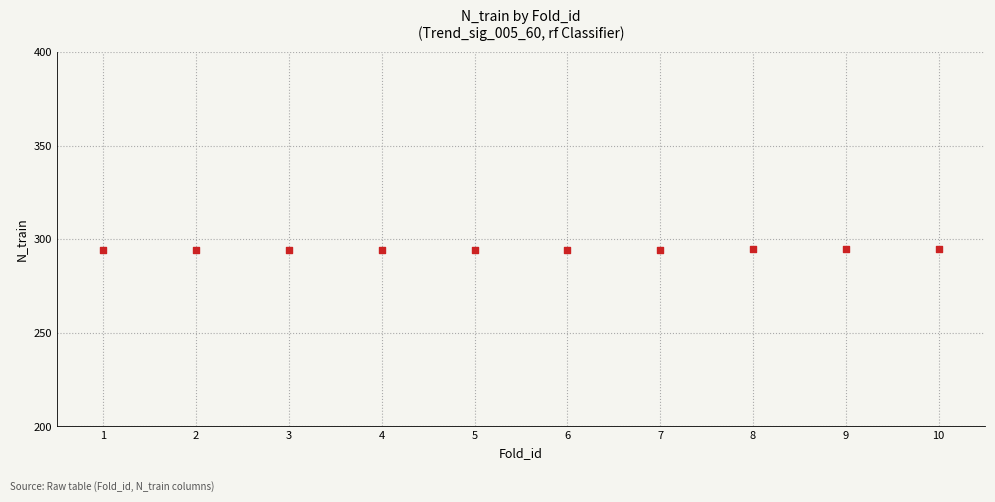

What is the average X value?

6